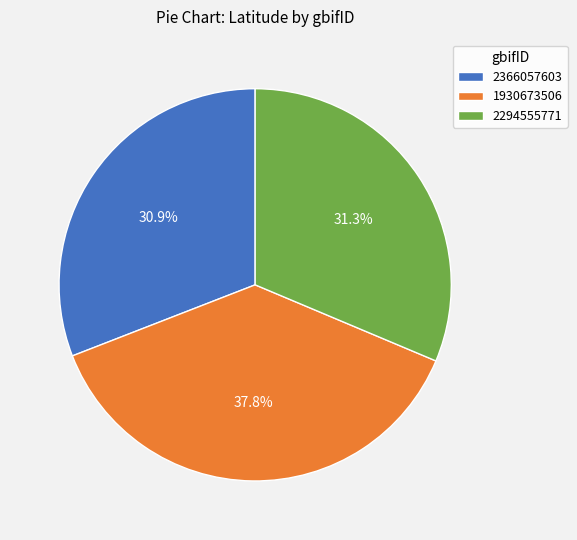

How much of the chart is everything except 2294555771?

68.7%